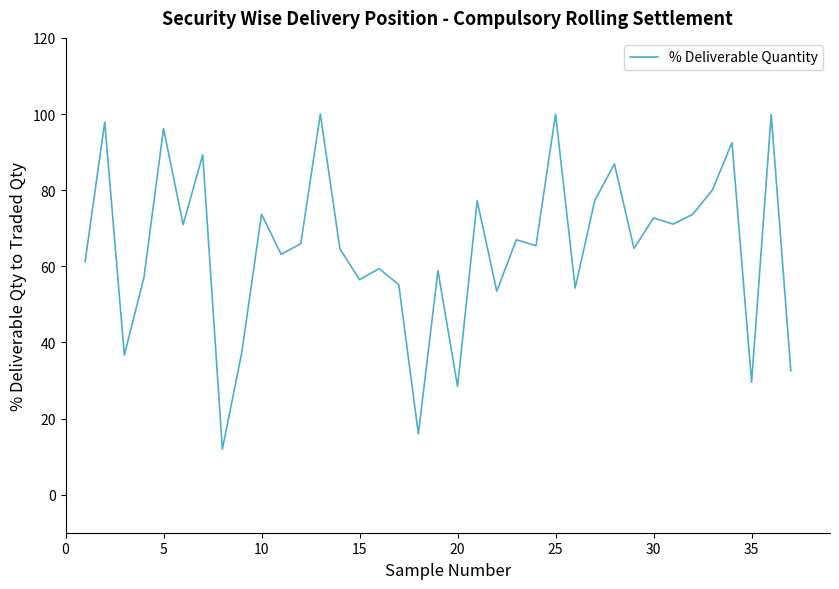

What is the maximum value shown in the chart?

100.0